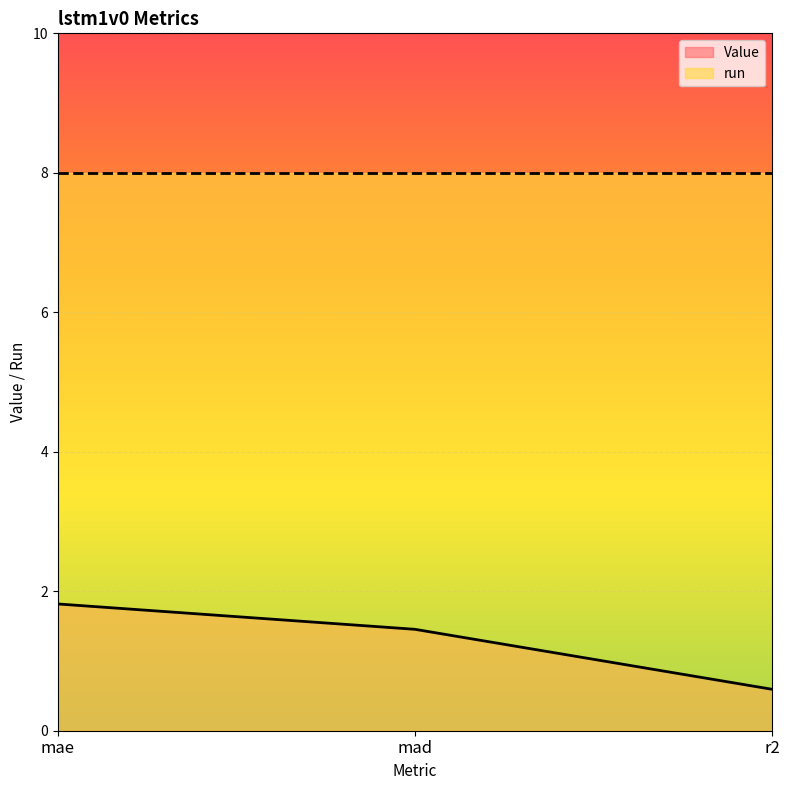

Count the number of data series in this chart.

1